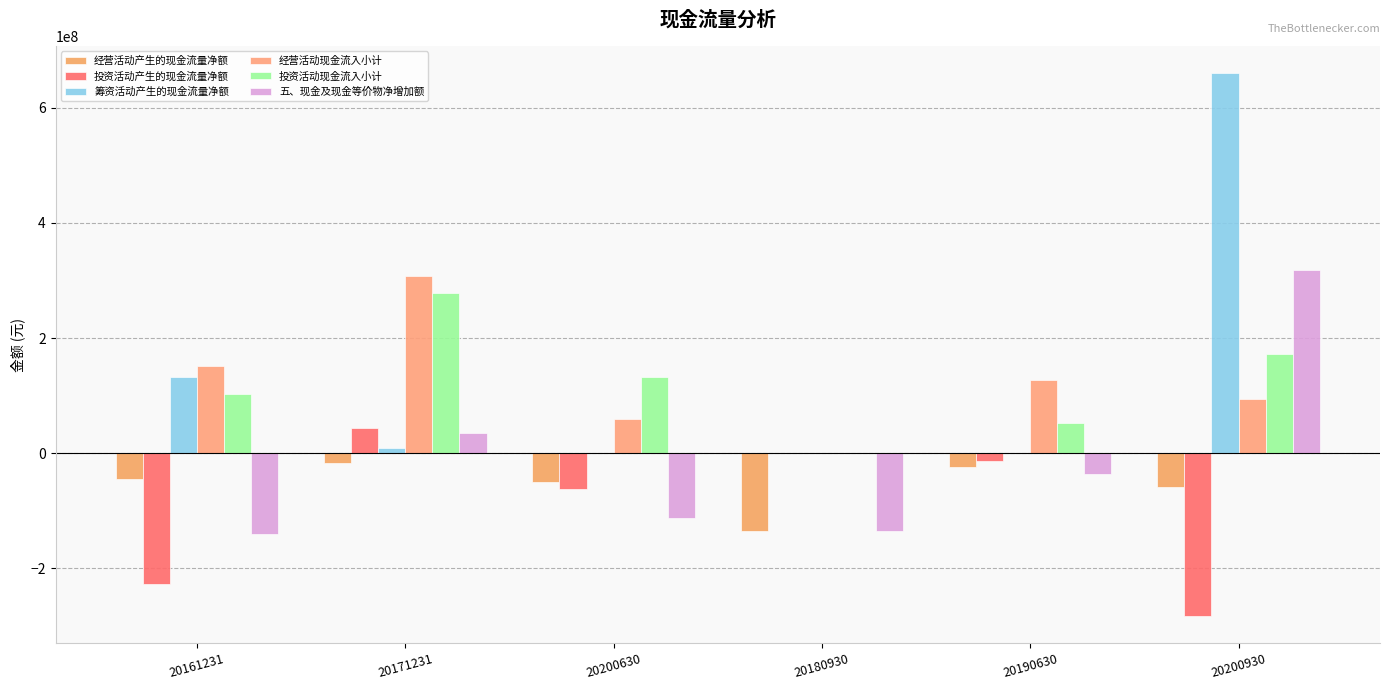

What is the label of the 1st bar from the right?

20200930